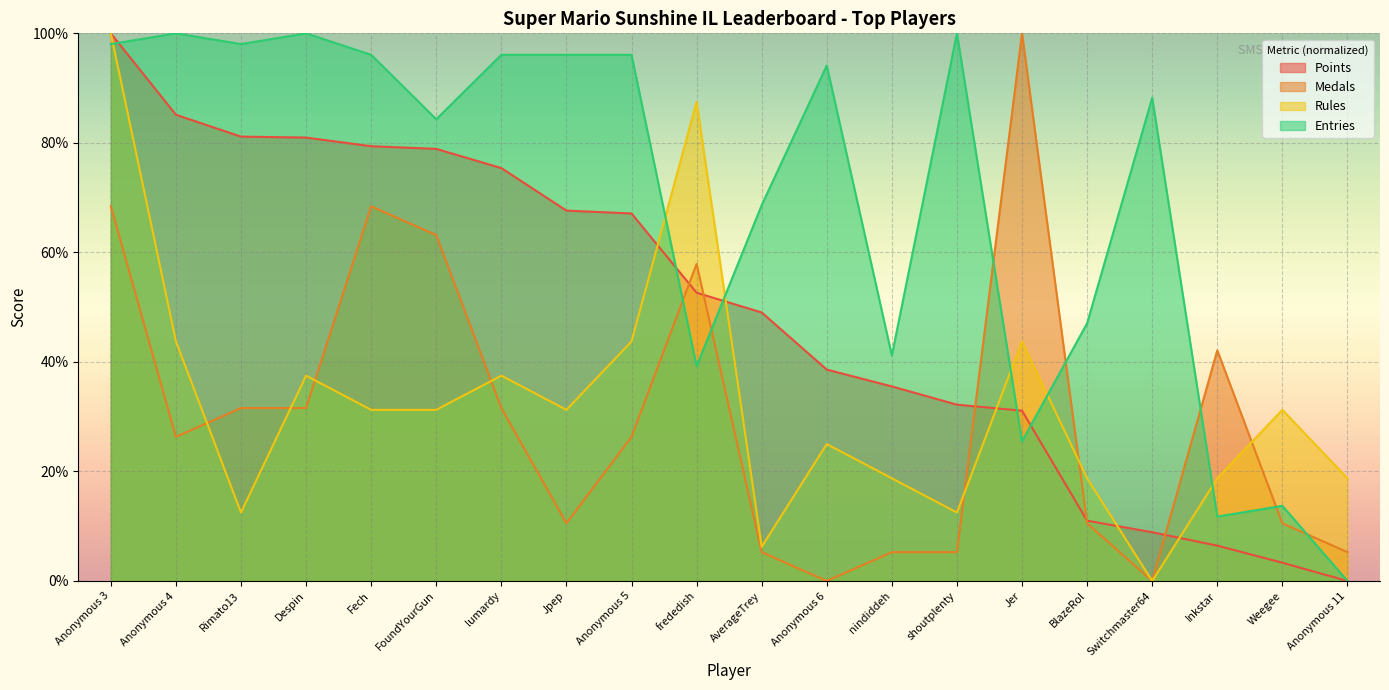

What is the label of the 5th point from the right?

BlazeRol